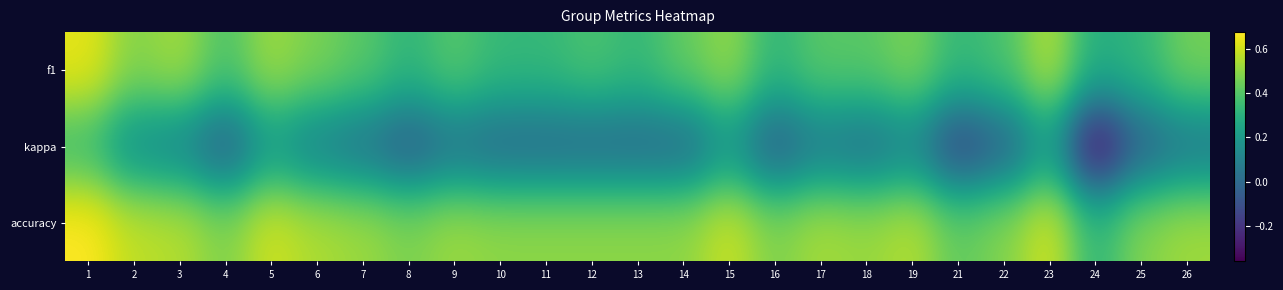

At how many categories does at least one series exceed 0?

25